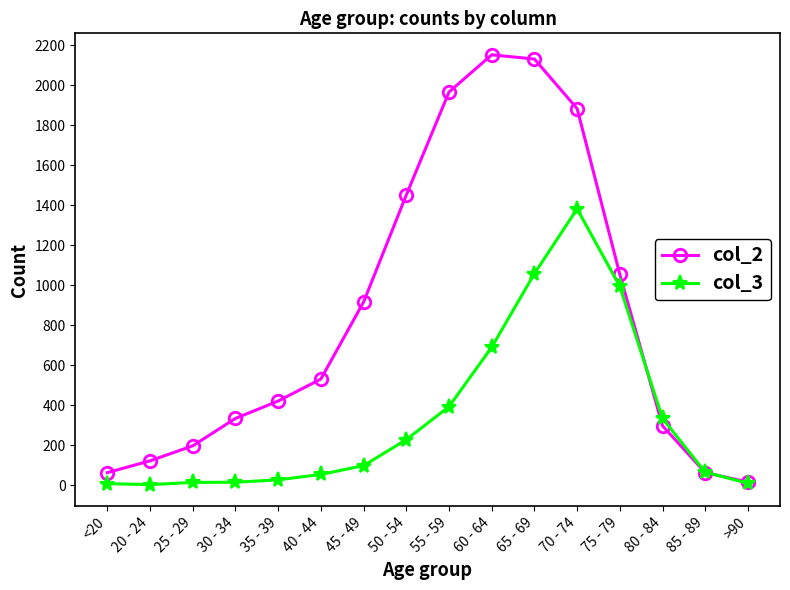

Which category has the lowest value in the col_2 series?

>90